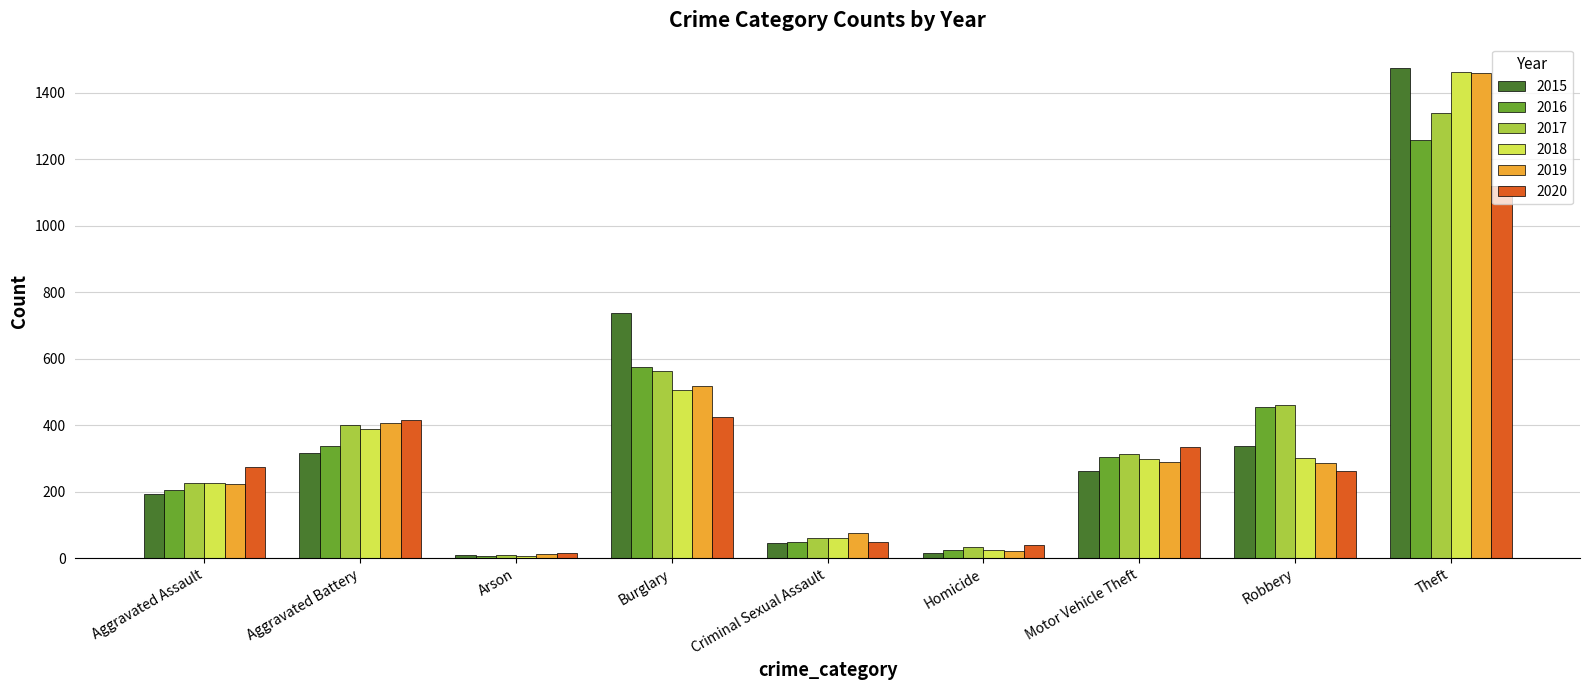

What is the lowest value of the 2016 series?

7